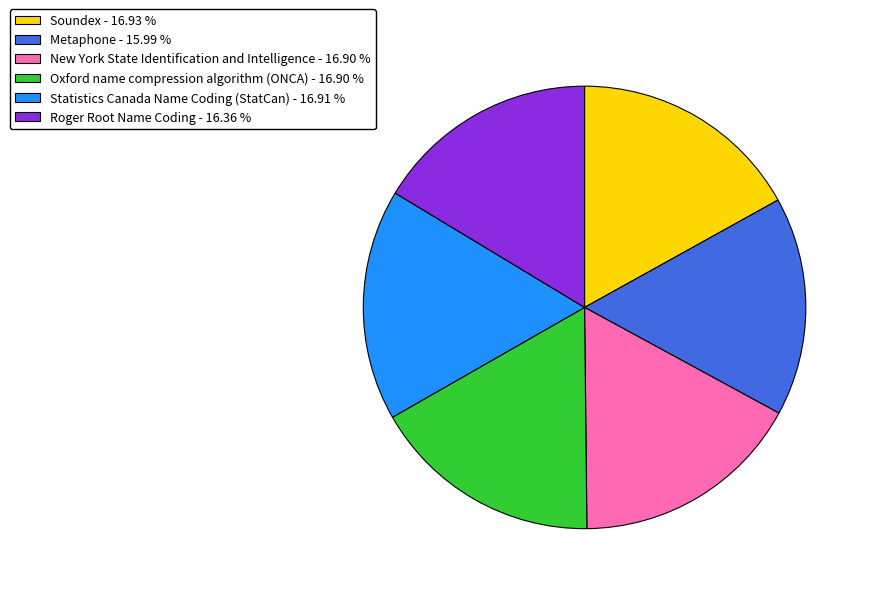

Does Oxford name compression algorithm (ONCA) represent more than half of the total?

No